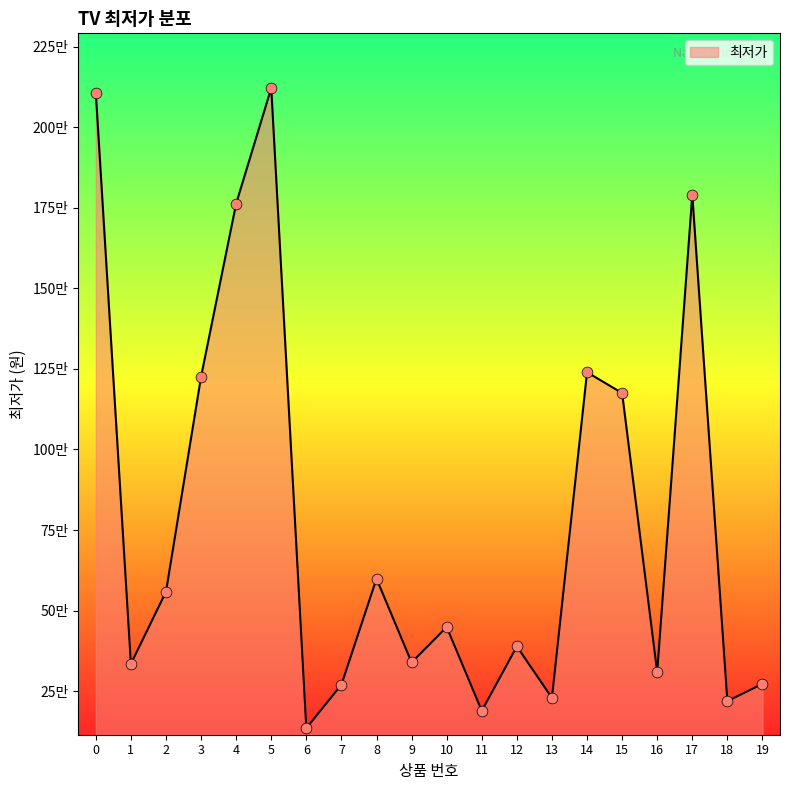

What is the change in value from 3 to 19?

-953500